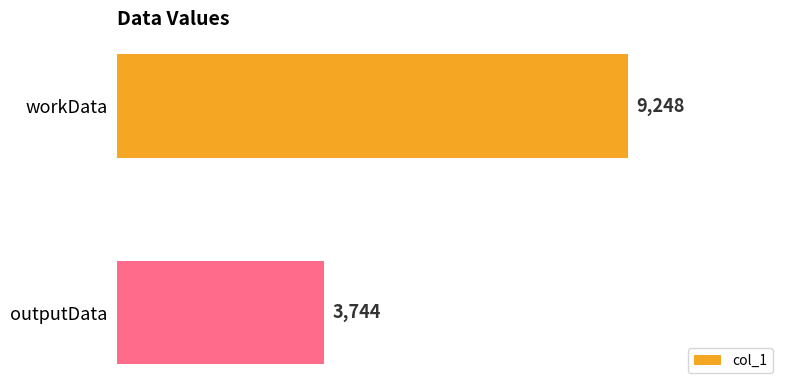

What is the sum of all values?

12992